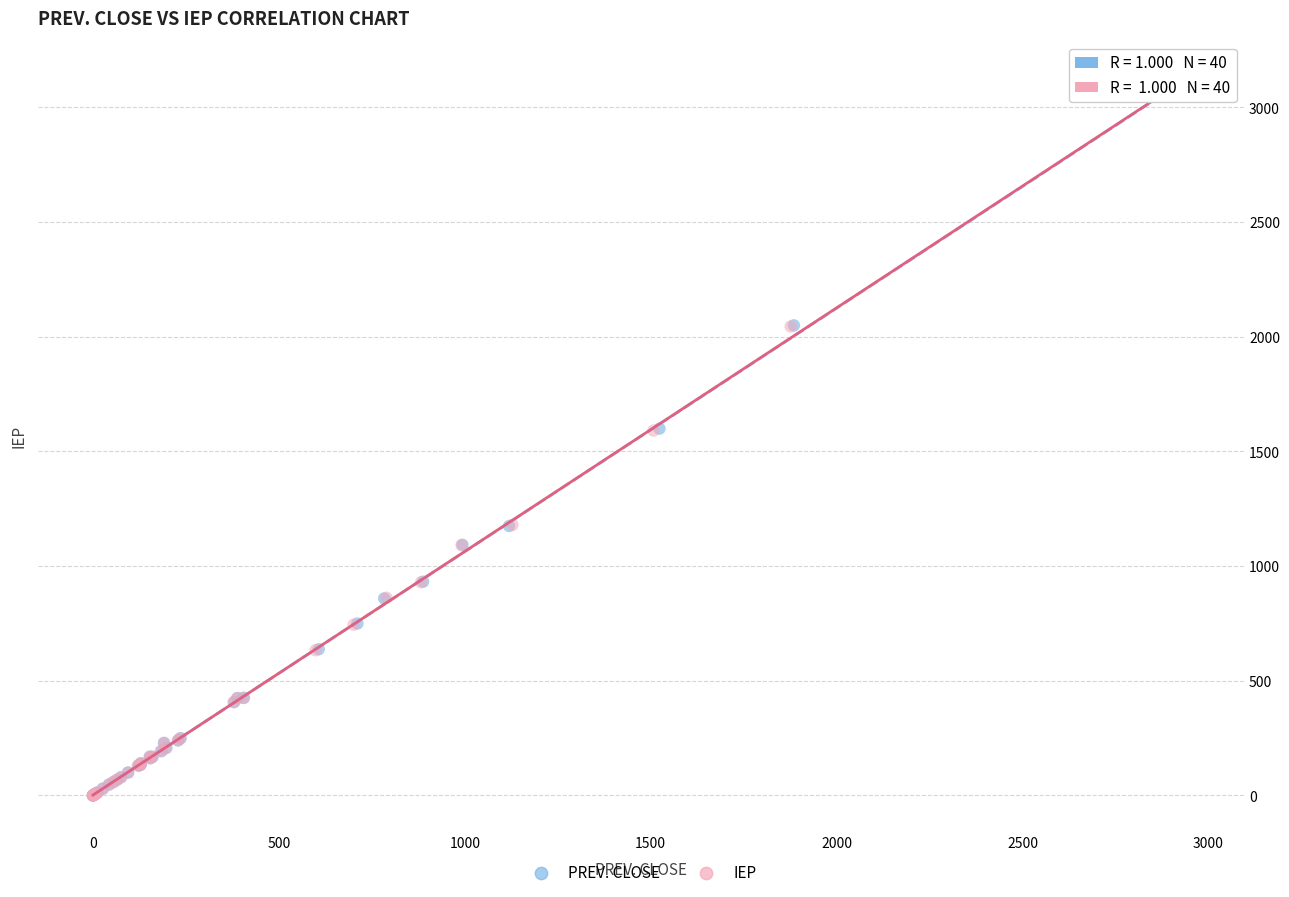

Which series has the largest Y range (max minus min)?

PREV. CLOSE